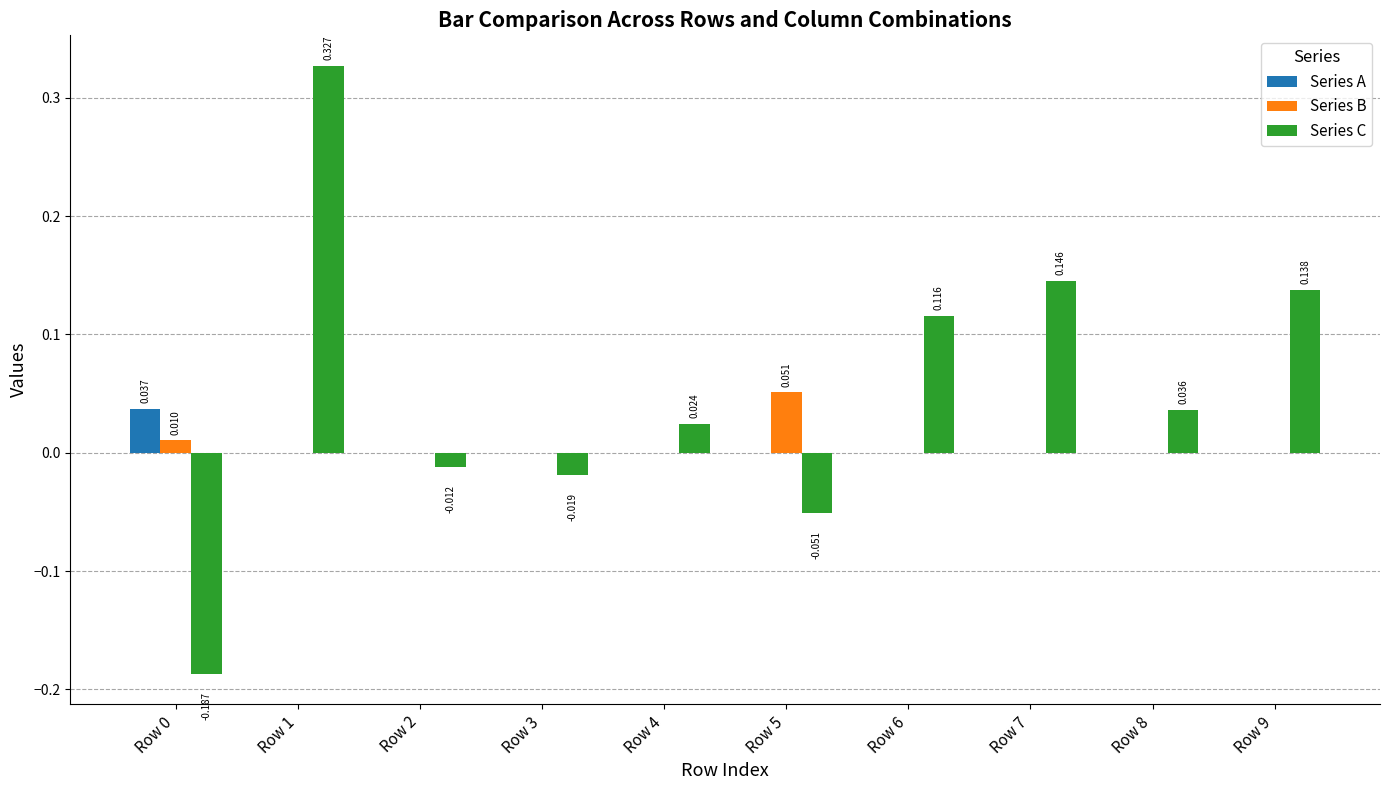

What are all the series names shown in the legend?

Series A, Series B, Series C